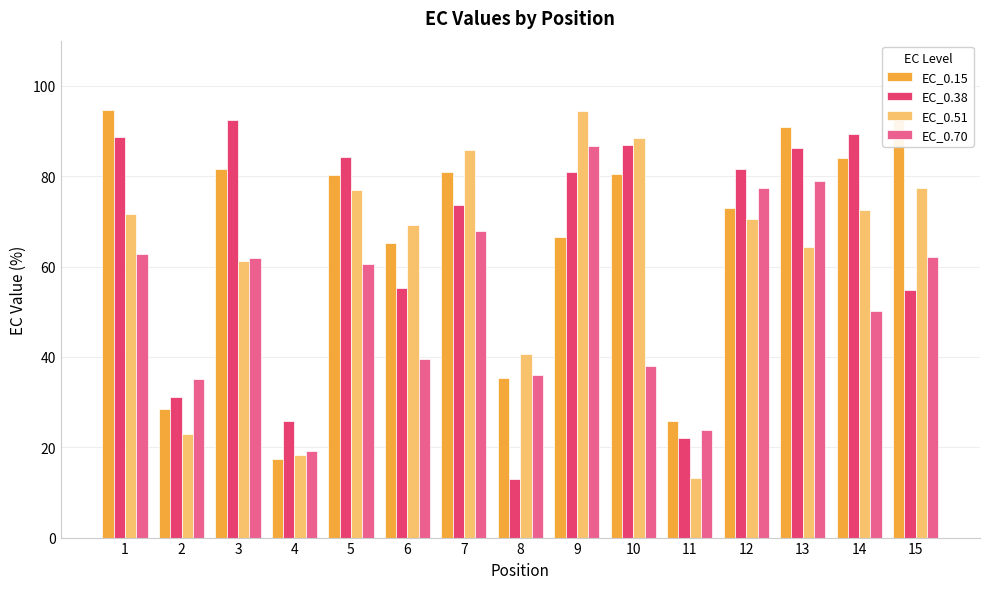

What is the value of the EC_0.38 bar at the 11th from the left?

22.0